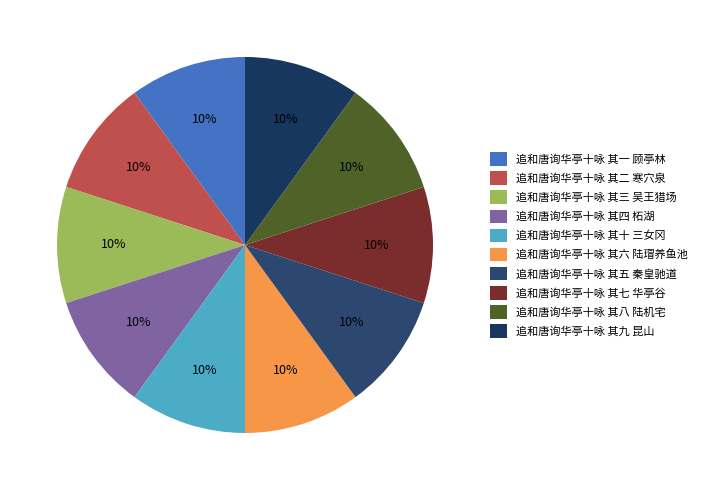

Combined, do 追和唐询华亭十咏 其二 寒穴泉 and 追和唐询华亭十咏 其四 柘湖 account for over 50%?

No